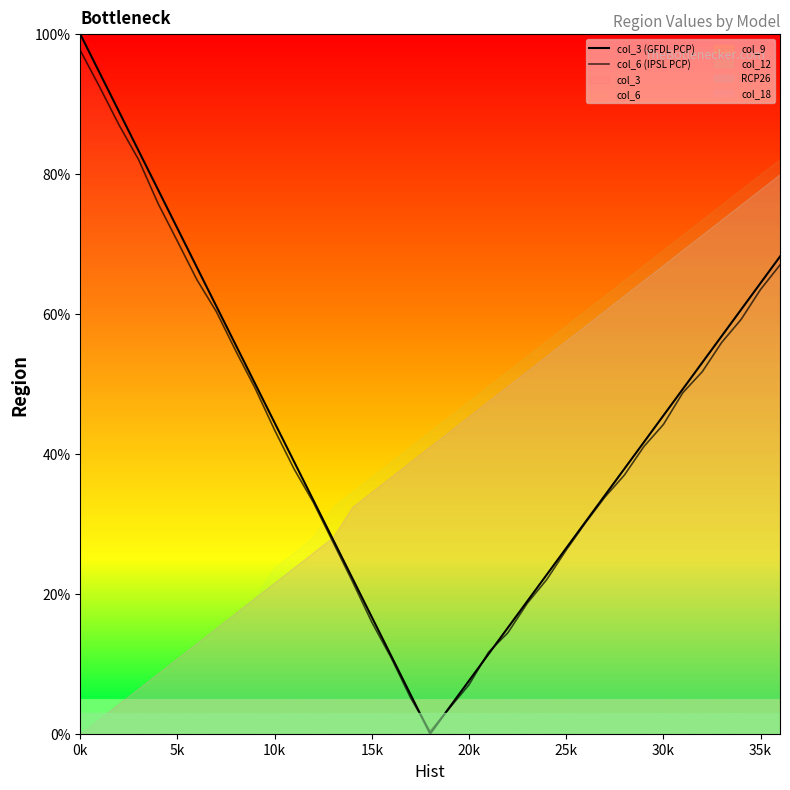

What is the difference between the maximum and minimum values in the col_6 (IPSL PCP) series?

97.4